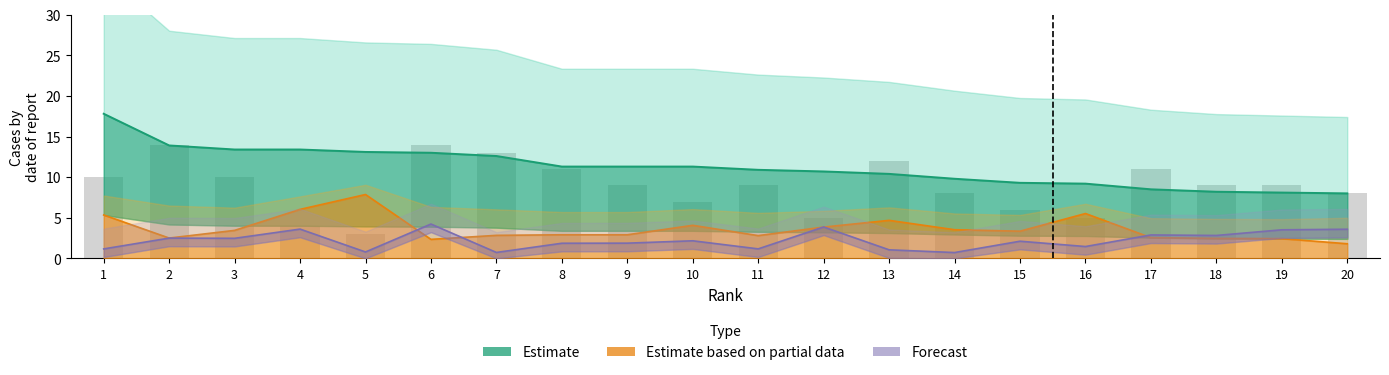

How many data points does each series have?

20